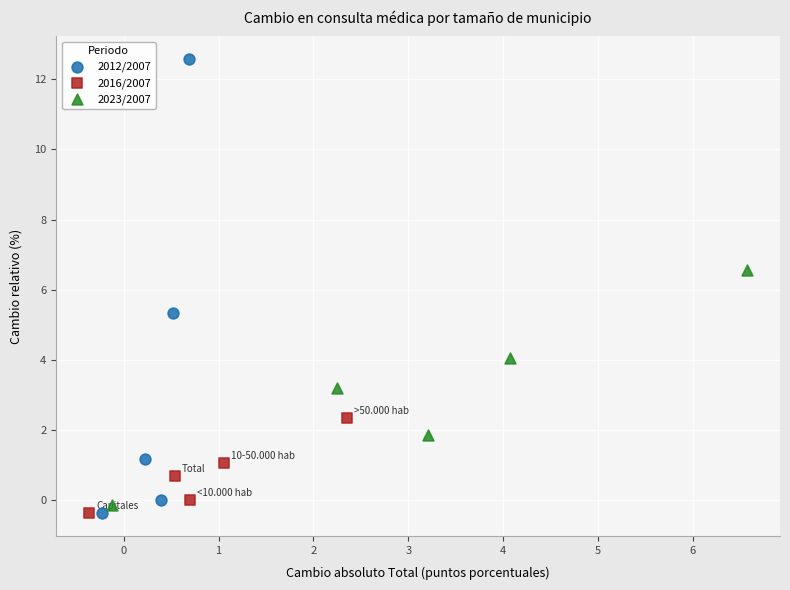

Which series has the widest spread of Y values?

2012/2007